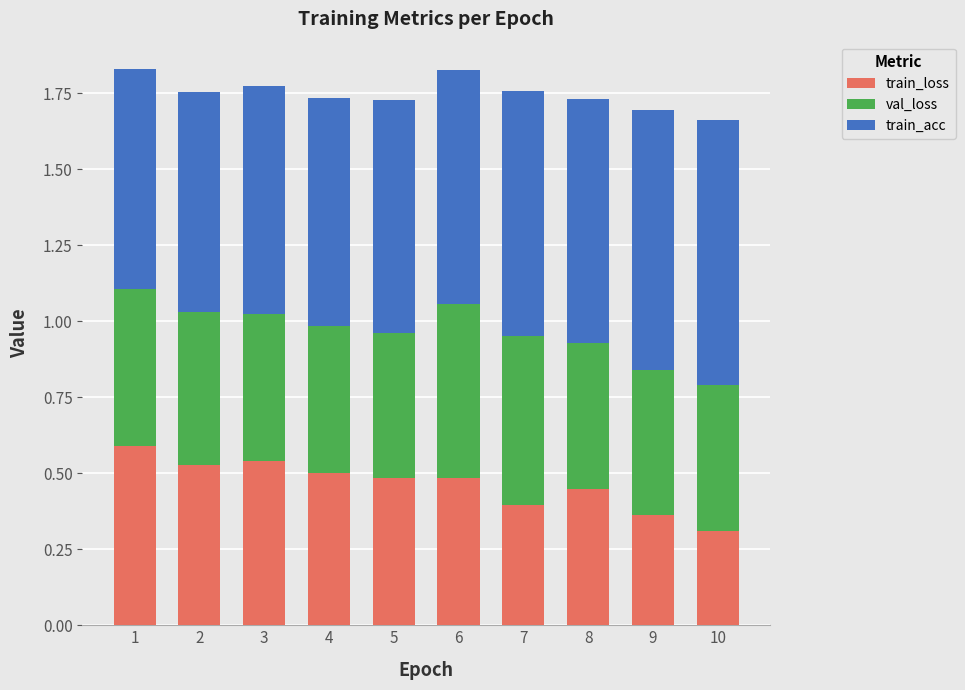

Are the bars grouped side by side (vs. stacked)?

No